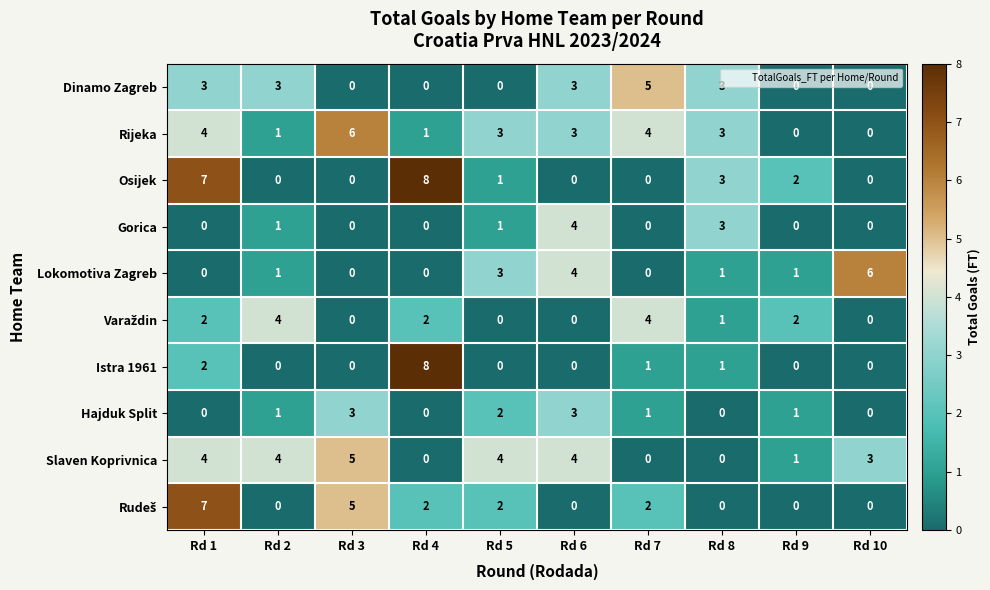

The Rijeka series shows 0 at Rd 4. True or false?

False